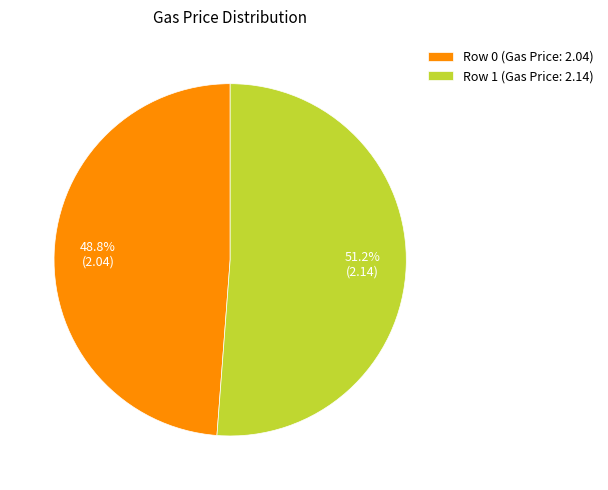

To the nearest percent, what is the combined percentage of Row 0 and Row 1?

100%